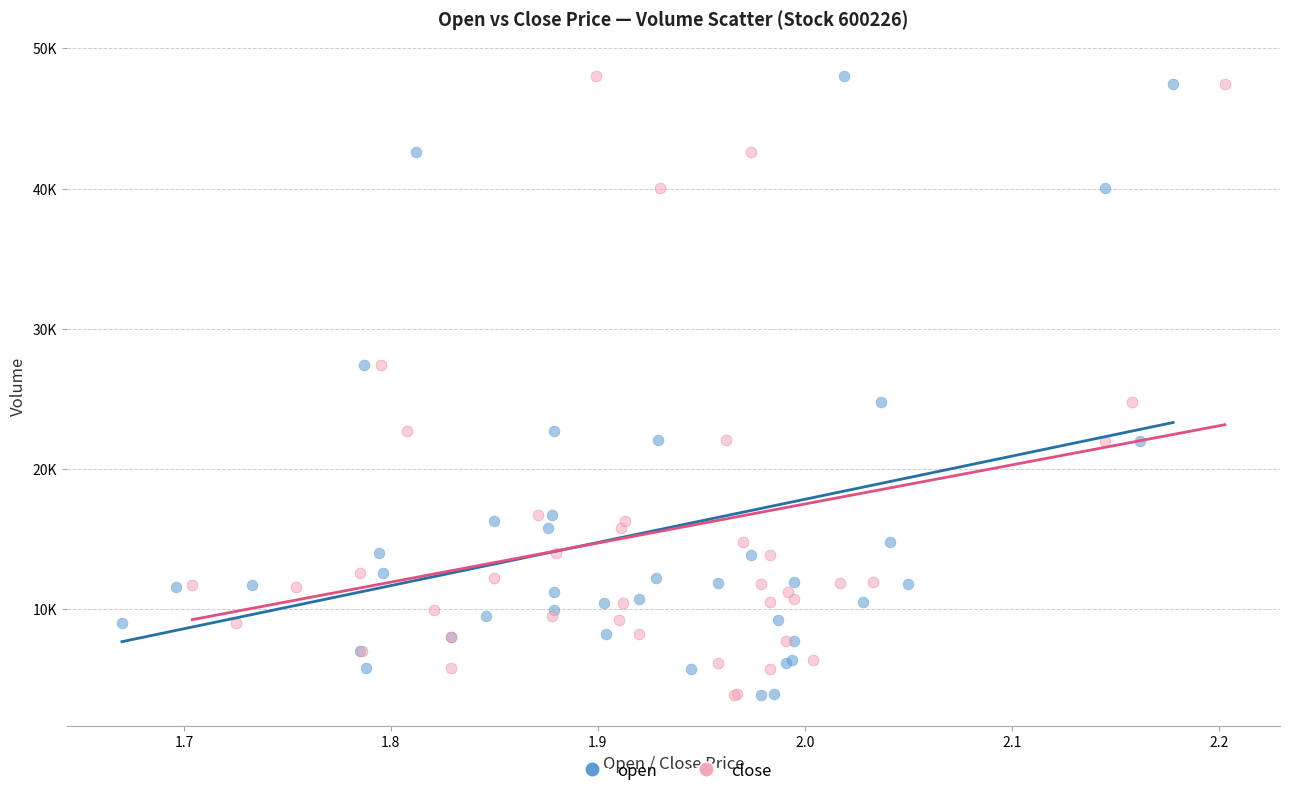

What are all the series names shown in the legend?

open, close